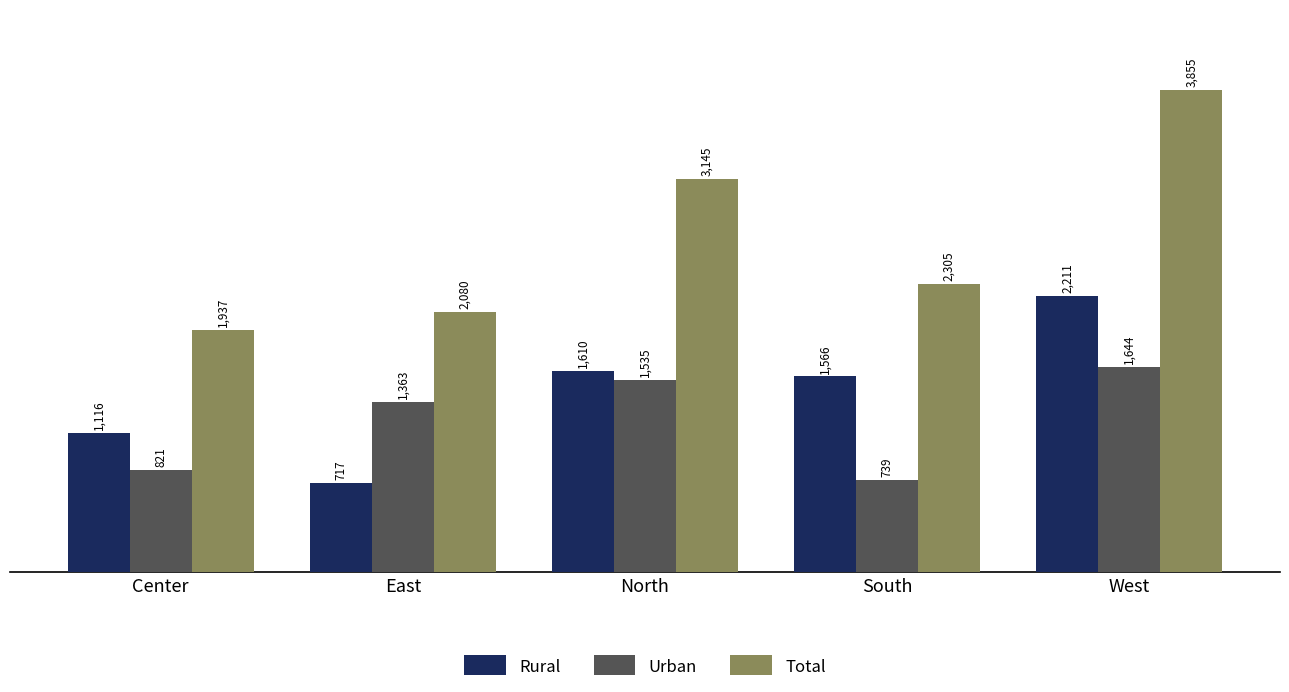

Are the bars horizontal?

No